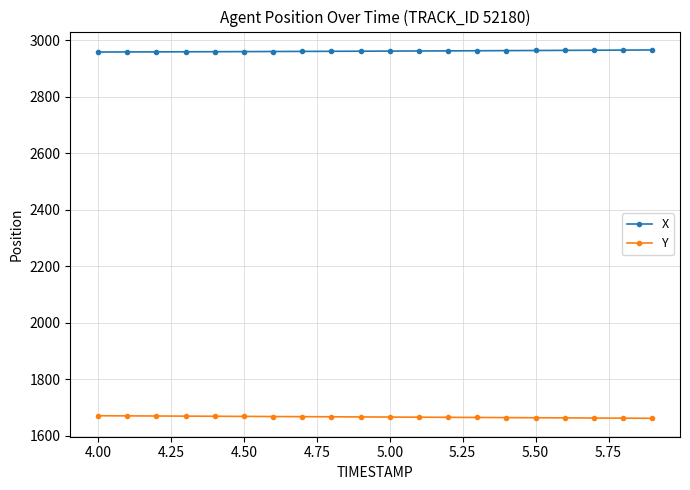

What is the minimum value shown in the chart?

1661.3